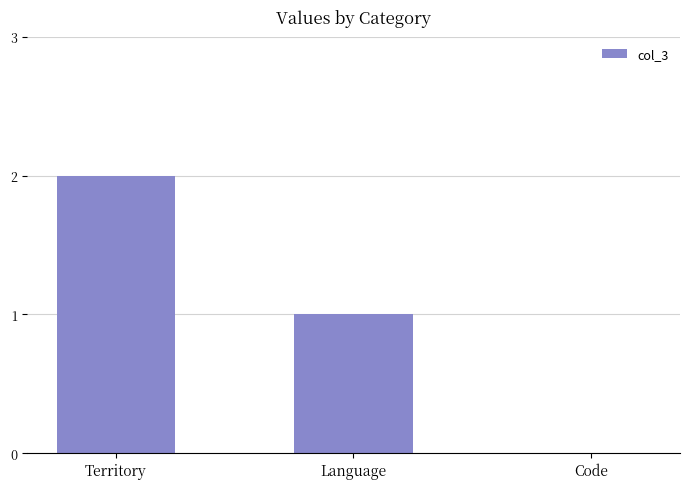

Reading left to right, transcribe all the data shown in this chart.

2	1	0